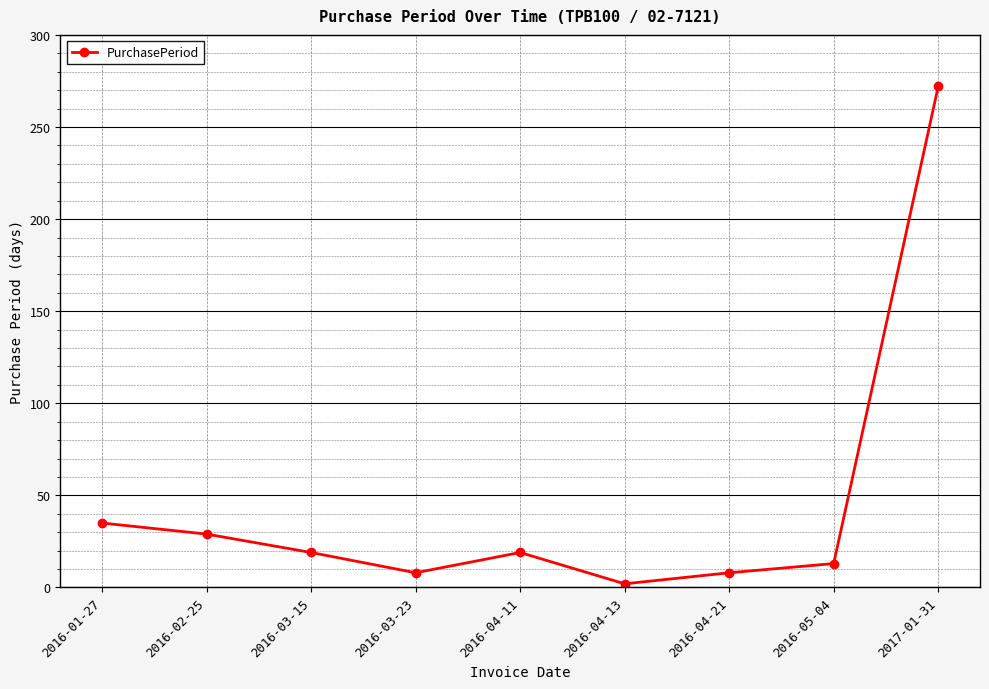

Which has a higher value, 2016-05-04 or 2016-04-13?

2016-05-04